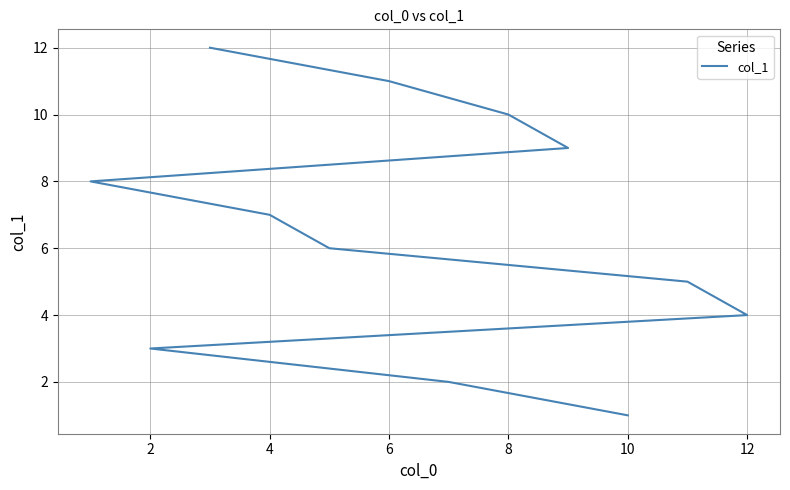

What is the greatest value displayed?

12